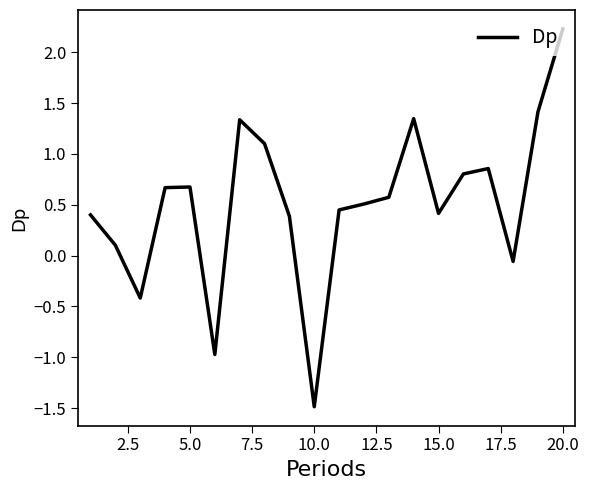

What is the maximum value shown in the chart?

2.2